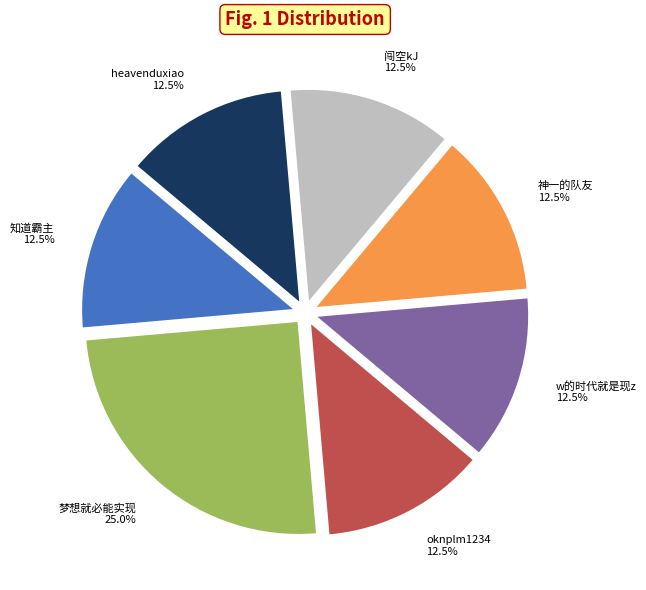

Combined, do 神一的队友 and 梦想就必能实现 account for over 50%?

No